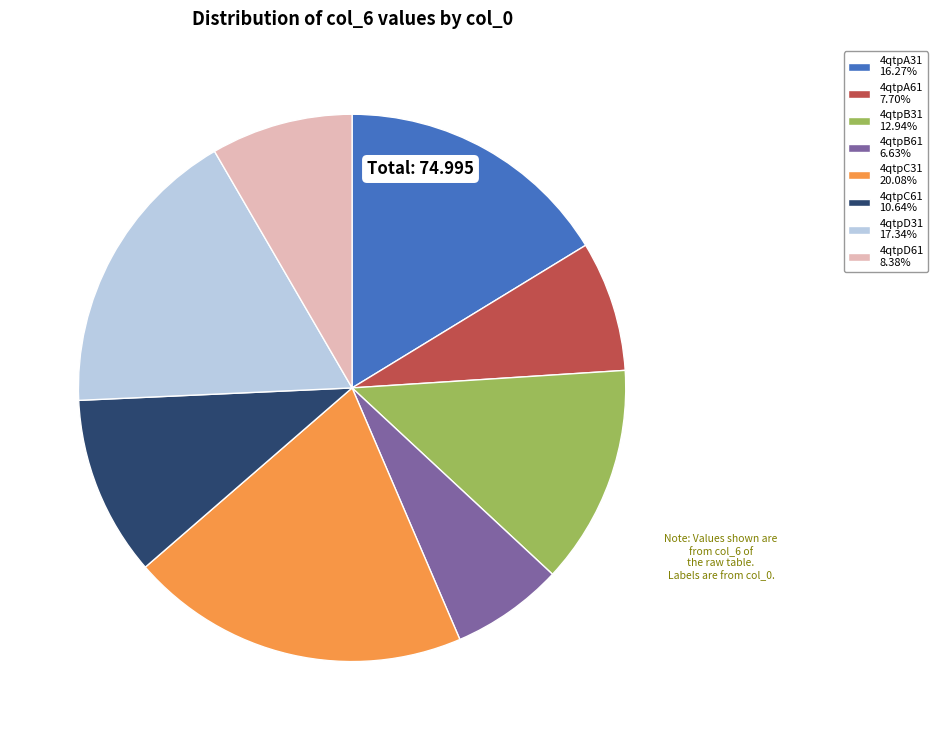

Does 4qtpD31 17.34% account for over 50% of the chart?

No